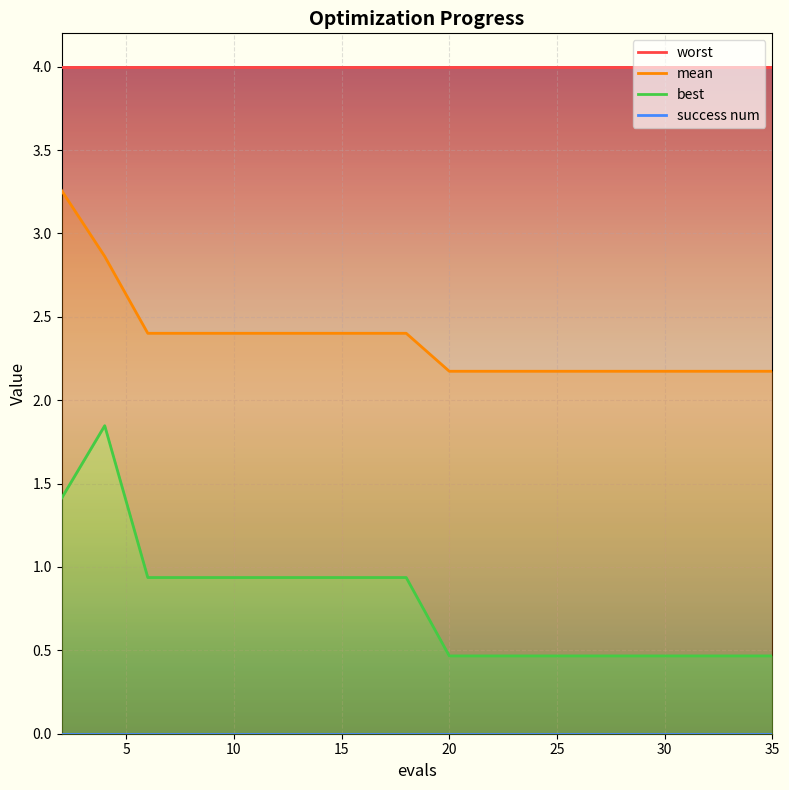

What are all the series names shown in the legend?

mean, best